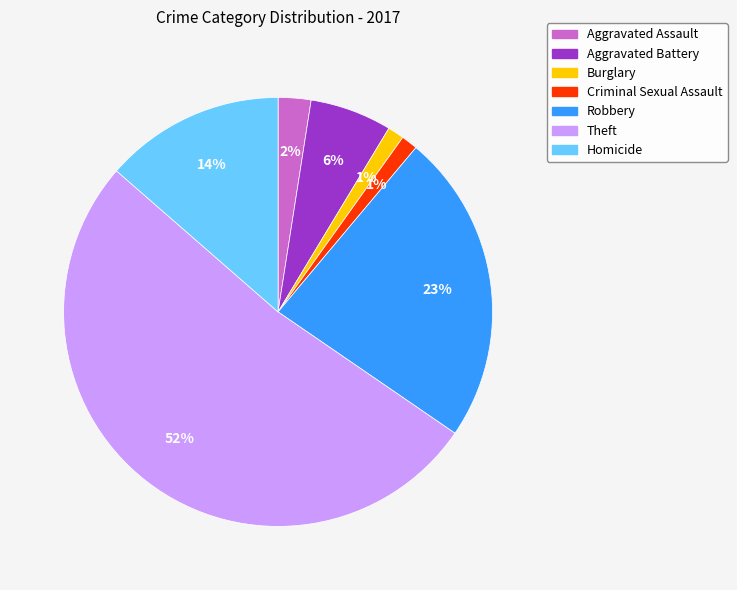

Which slice is the largest?

Theft